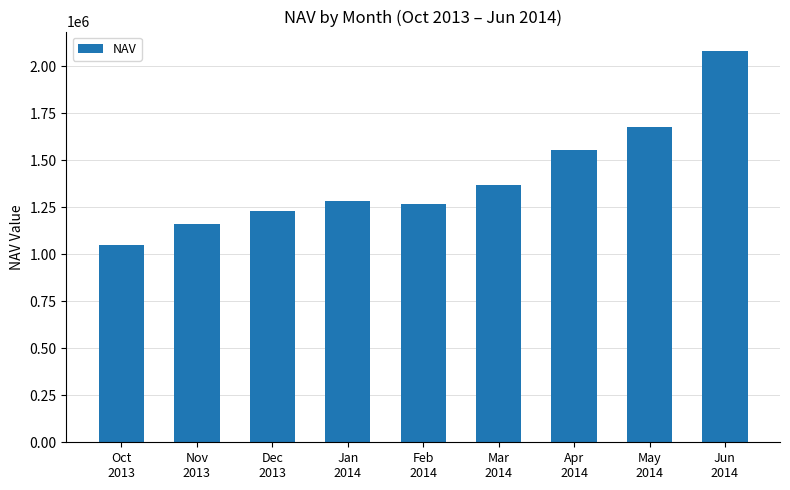

Rank the categories by value from lowest to highest.

Oct
2013, Nov
2013, Dec
2013, Feb
2014, Jan
2014, Mar
2014, Apr
2014, May
2014, Jun
2014